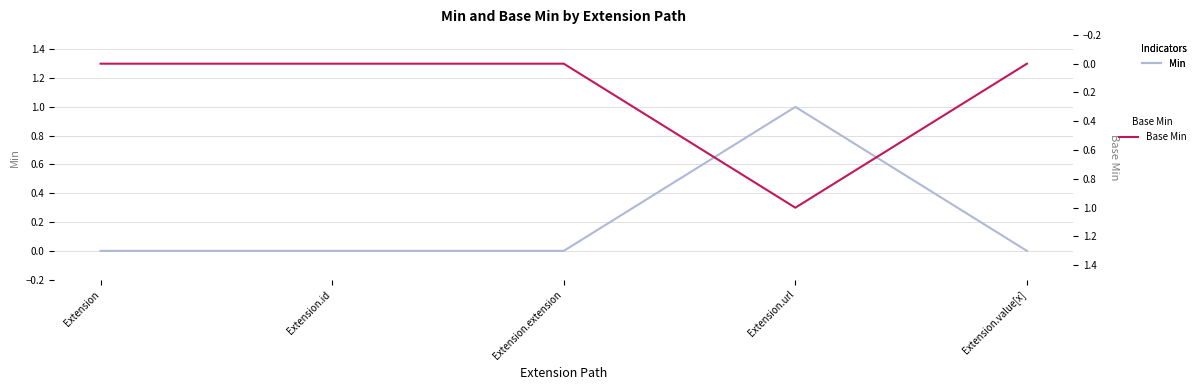

Count the Min values in the range 0 to 1.

5